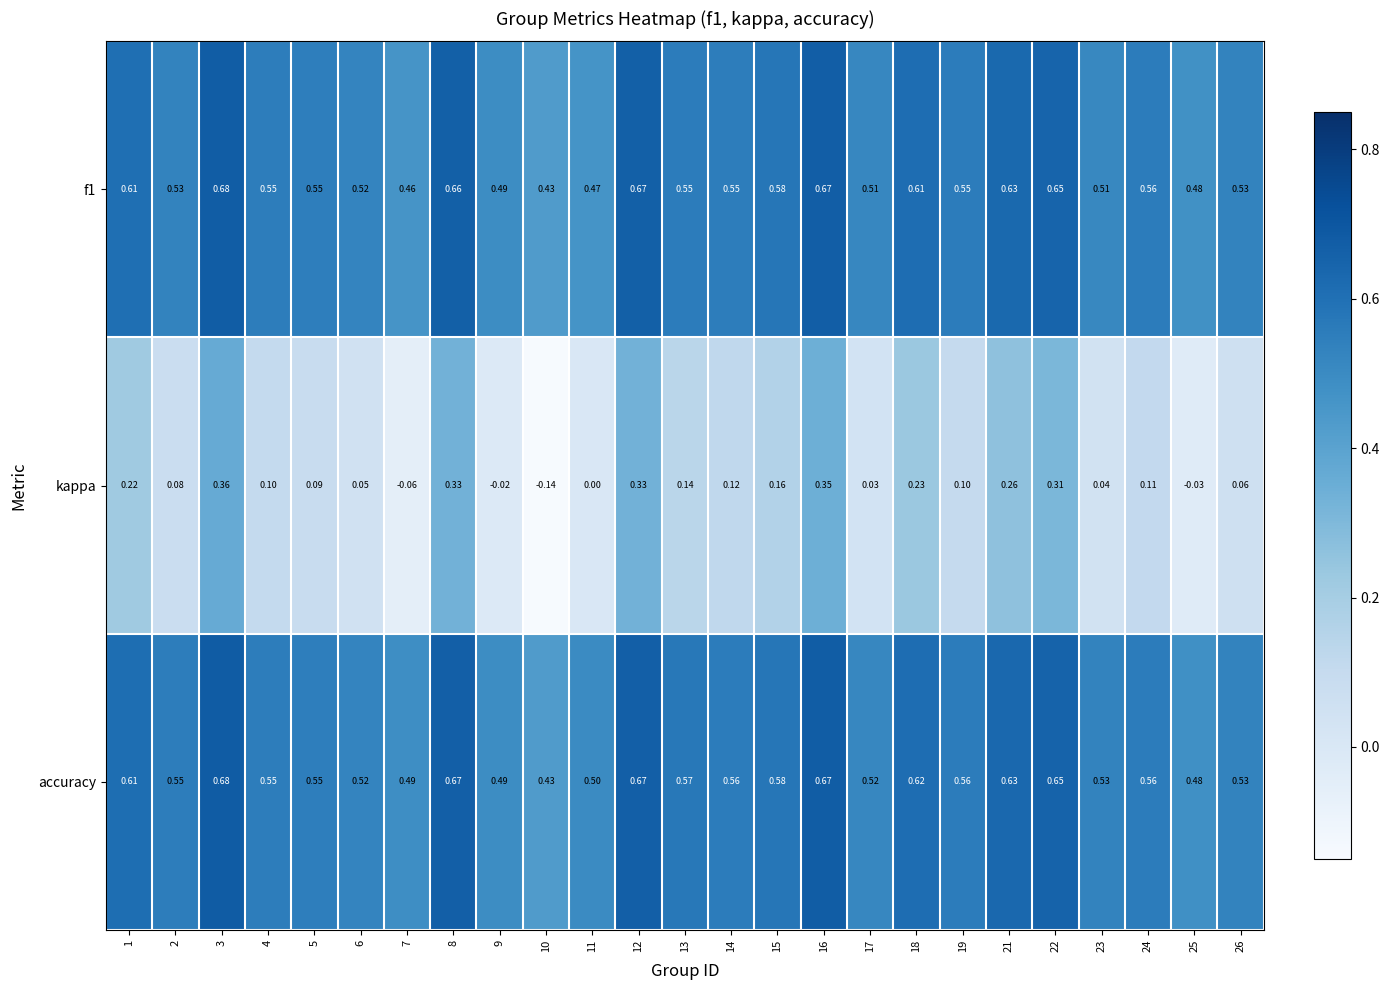

Which series has the widest spread of values?

kappa